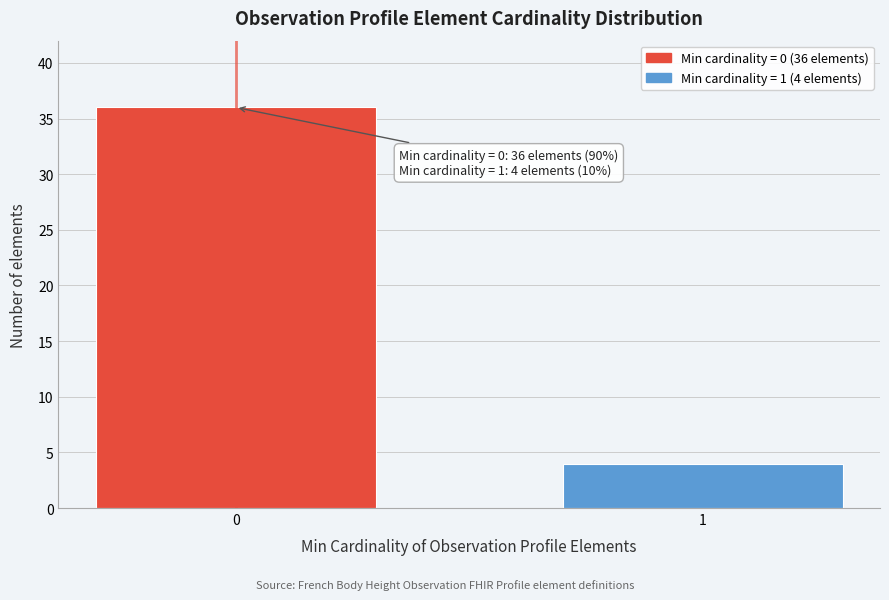

Reading right to left, list all the values displayed in this chart.

4	36